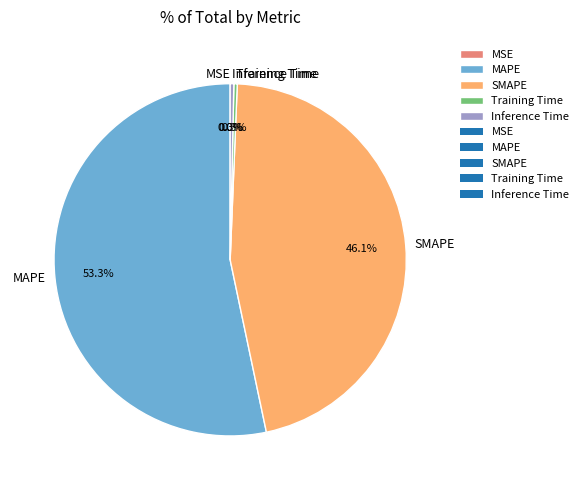

Is the sum of Training Time and Inference Time greater than half?

No